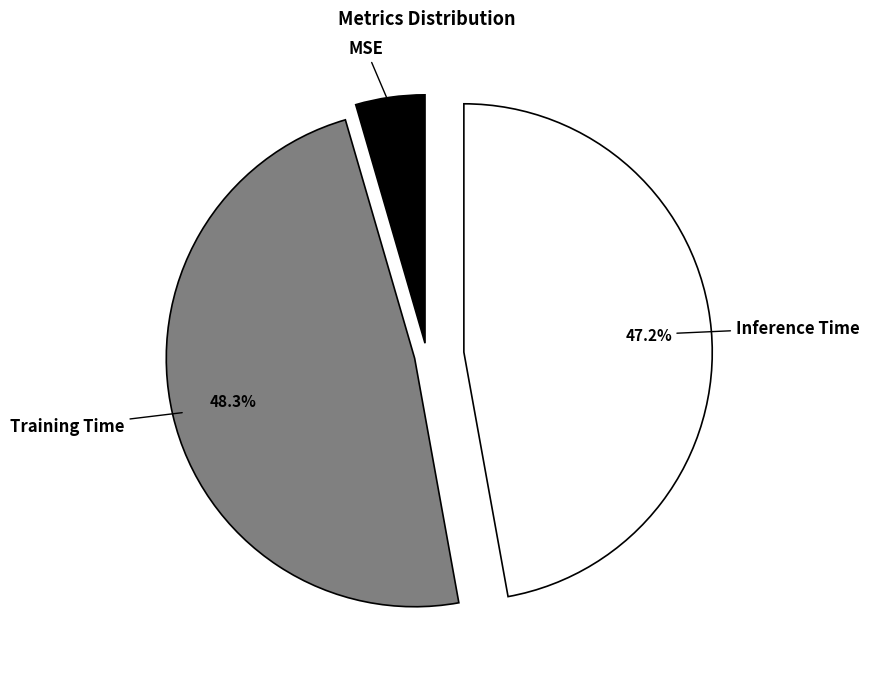

Is there any slice that represents more than half of the pie?

No